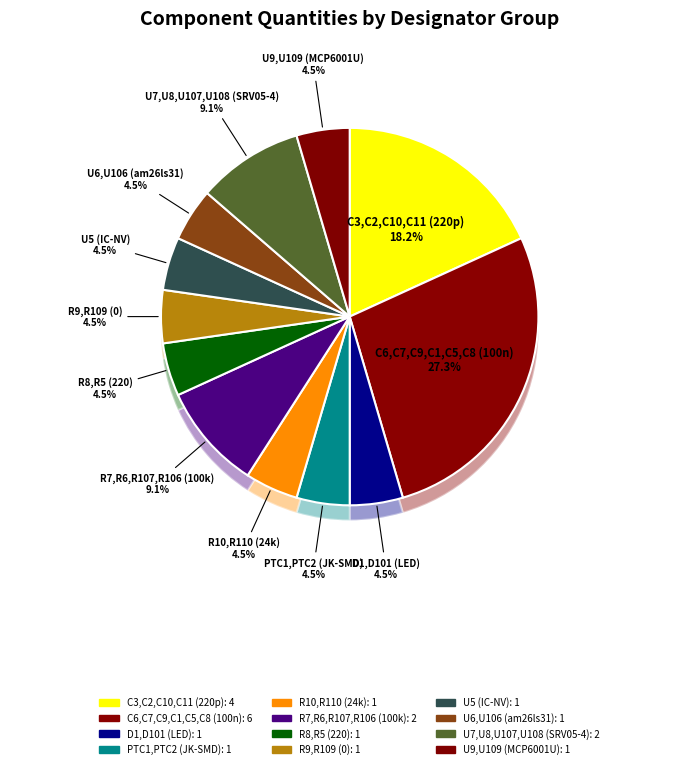

Which category has the biggest portion of the pie?

C6,C7,C9,C1,C5,C8 (100n)